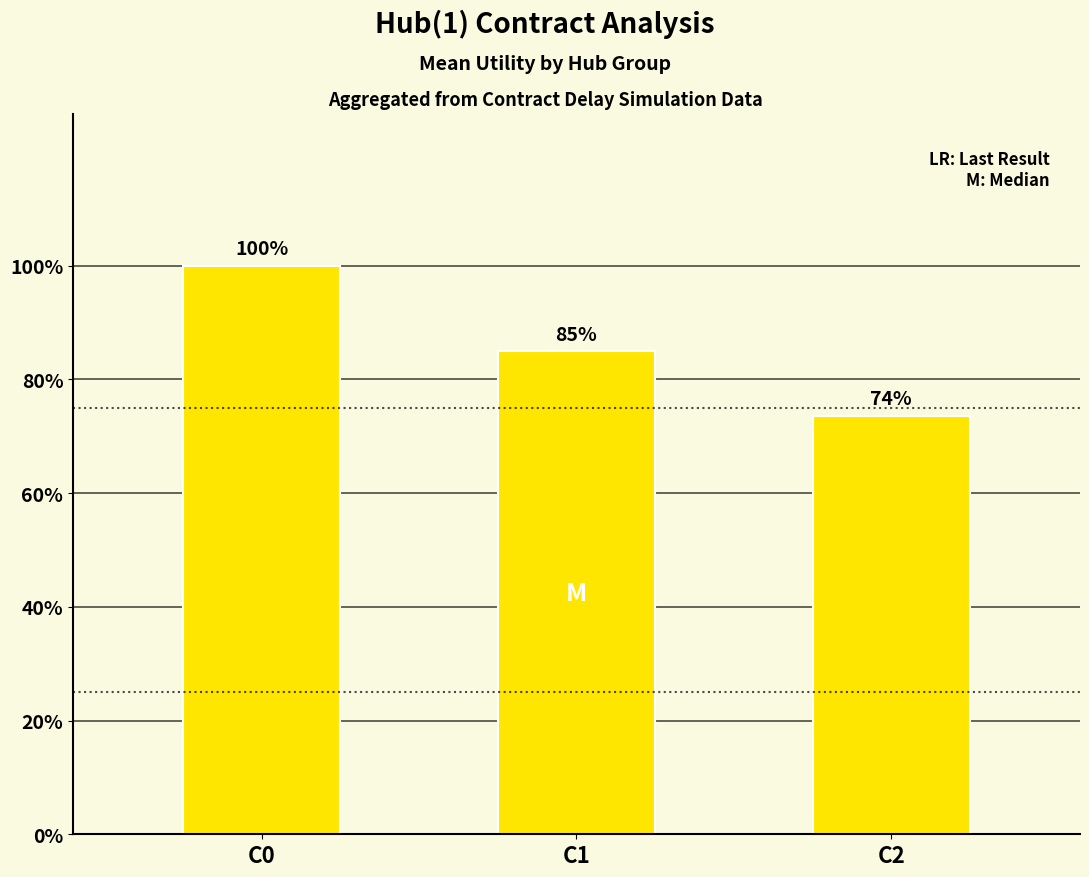

Does the chart contain any negative values?

No